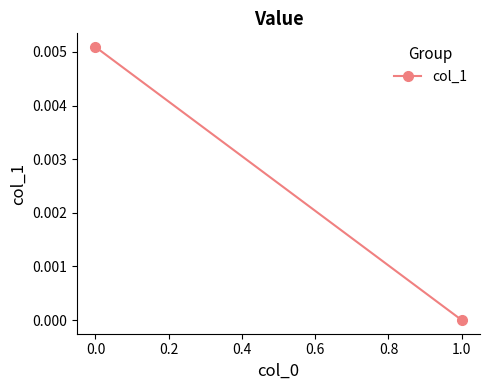

How many values are between 0 and 1?

2